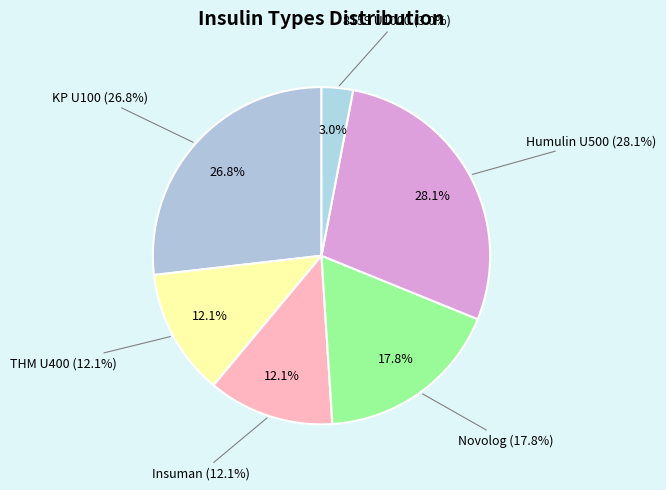

How many slices are in this pie chart?

6